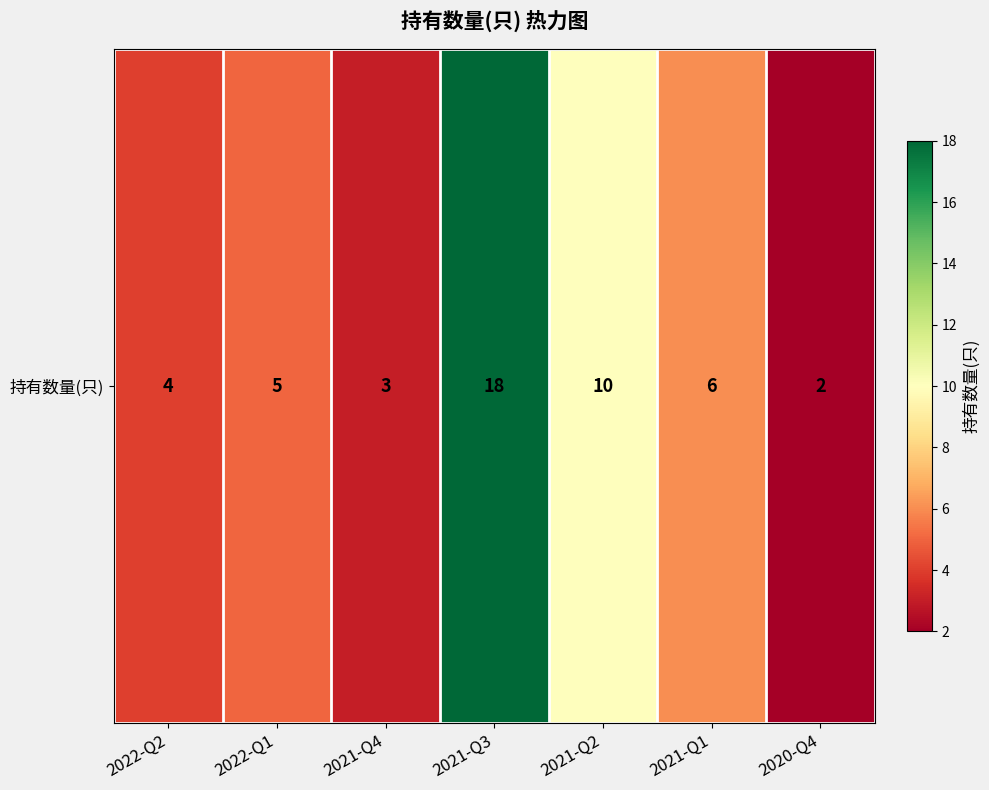

Reading left to right, what are all the values shown in this chart?

4	5	3	18	10	6	2